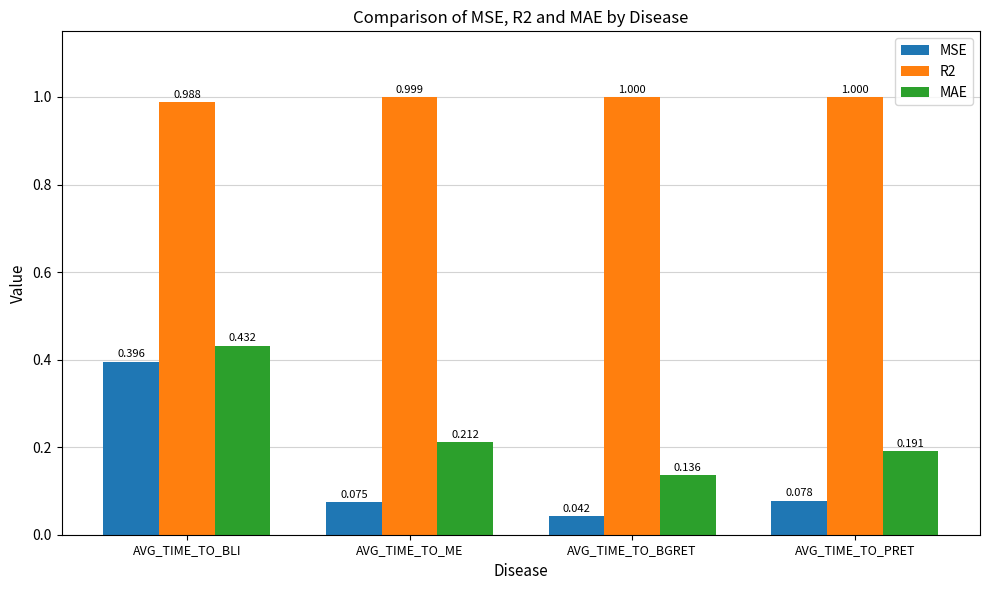

Which category has the lowest value in the R2 series?

AVG_TIME_TO_BLI